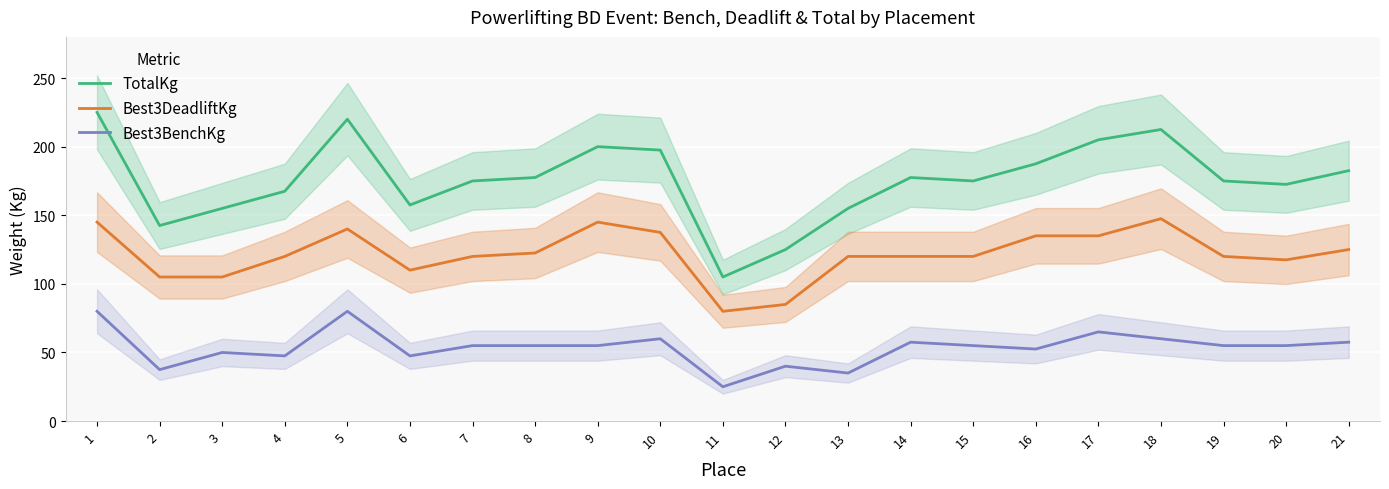

What is the average value of the Best3BenchKg series?

53.6